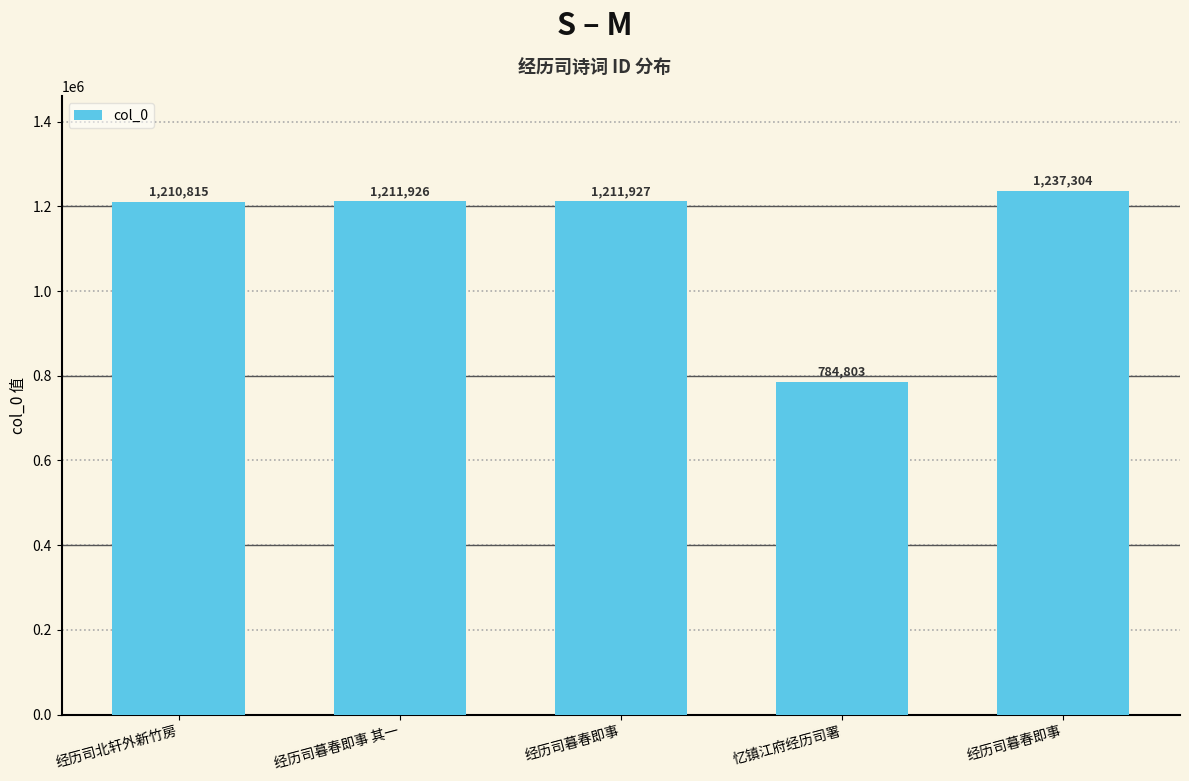

List the labels in order of value, largest first.

经历司暮春即事, 经历司暮春即事, 经历司暮春即事 其一, 经历司北轩外新竹房, 忆镇江府经历司署